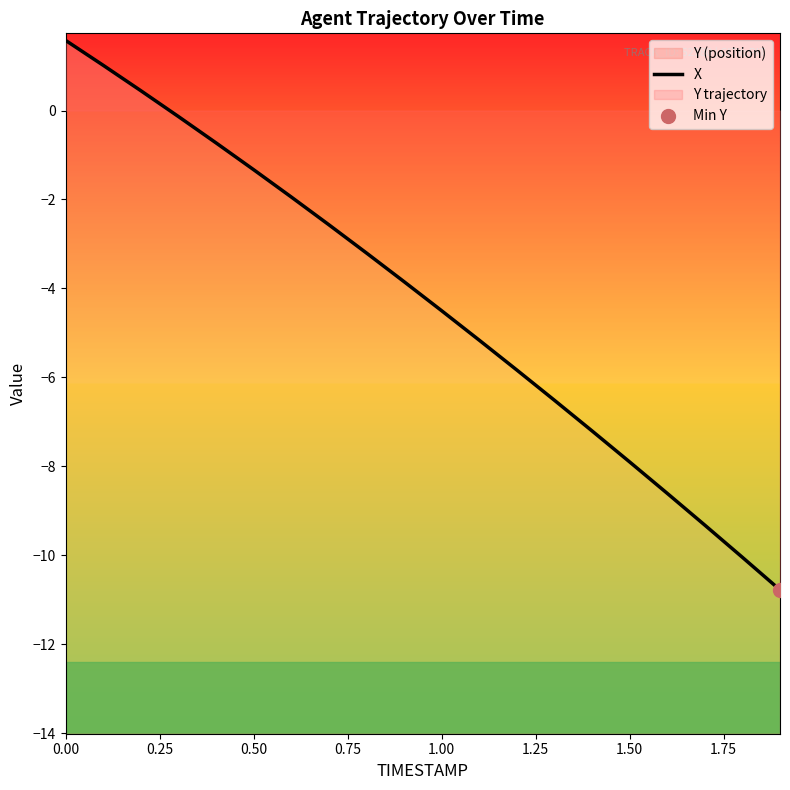

The value at 0.00 is 1.6. True or false?

True